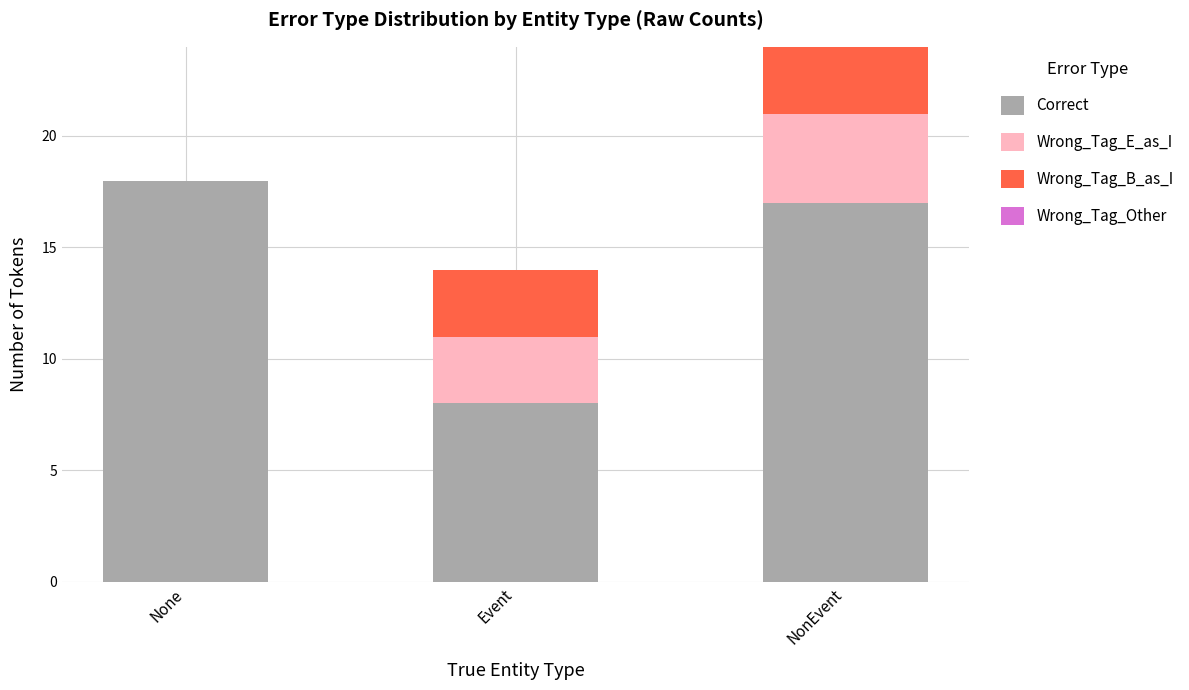

How many distinct data groups are displayed?

3